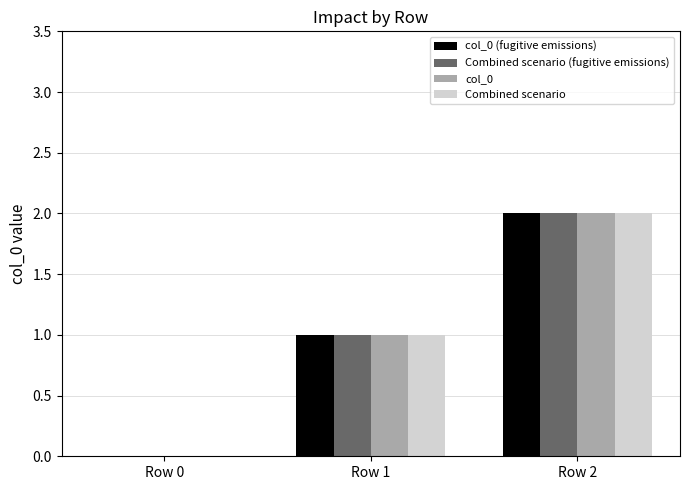

At which category is the sum across all series the highest?

Row 2